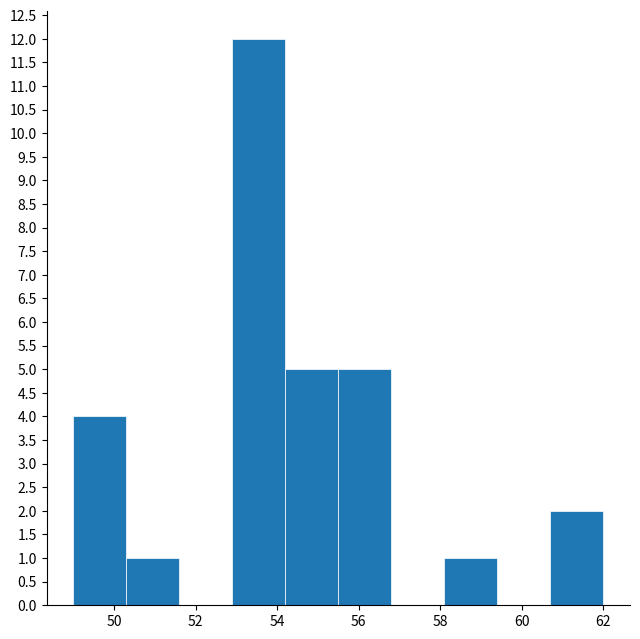

Reading left to right, transcribe this chart: for each bar, give the range it covers on the x-axis and its height. Neither the bar edges nor the heights are printed on the chart, so give them approximately, as read against the axes.

49.0 to 50.3: 4
50.3 to 51.6: 1
51.6 to 52.9: 0
52.9 to 54.2: 12
54.2 to 55.5: 5
55.5 to 56.8: 5
56.8 to 58.1: 0
58.1 to 59.4: 1
59.4 to 60.7: 0
60.7 to 62.0: 2